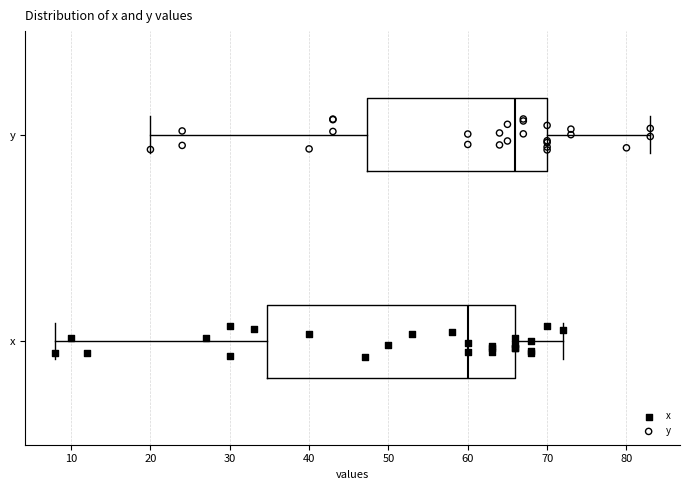

Which box is the widest, from its left edge to its right edge?

x